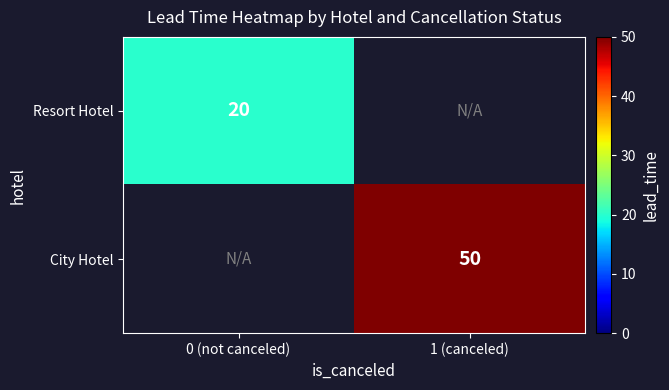

The City Hotel series shows 50 at 1 (canceled). True or false?

True